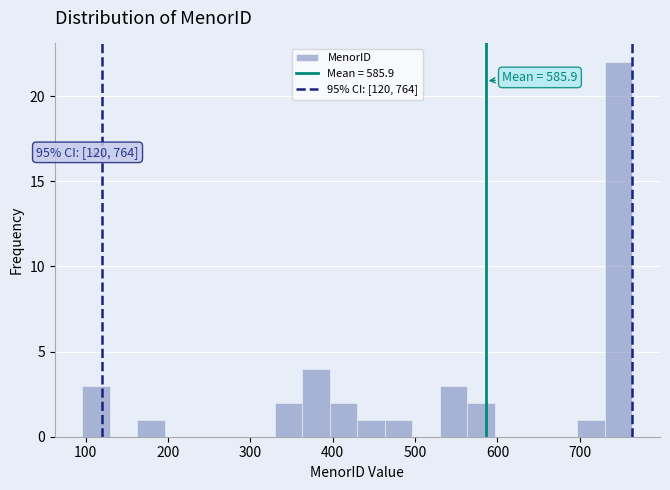

Read against the x-axis, roughly where is the centre of the tallest bar?

750